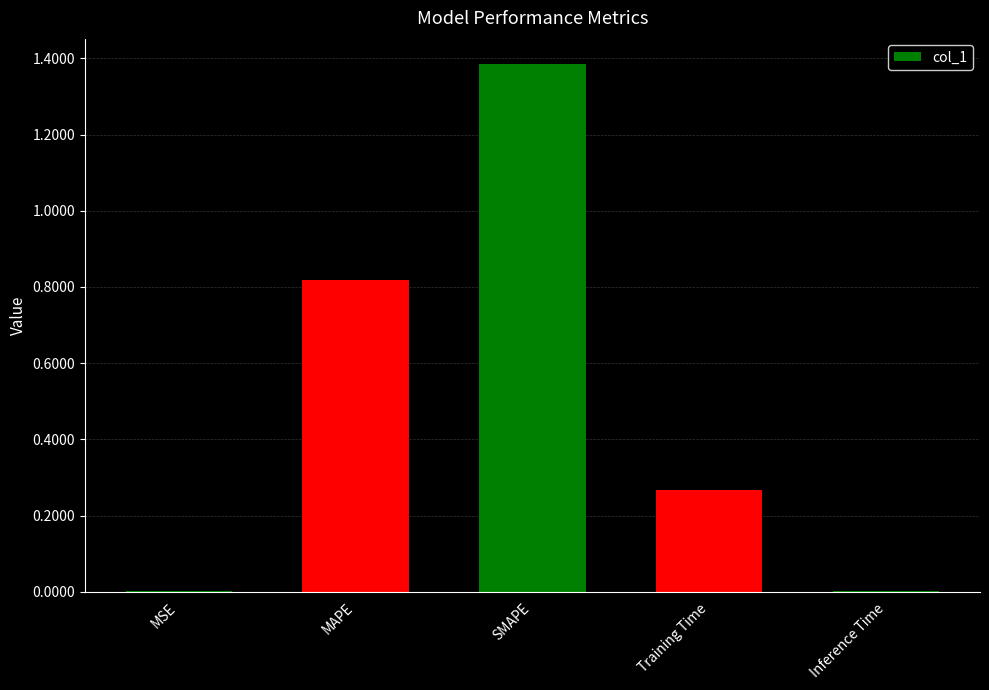

What is the sum of all values?

2.5